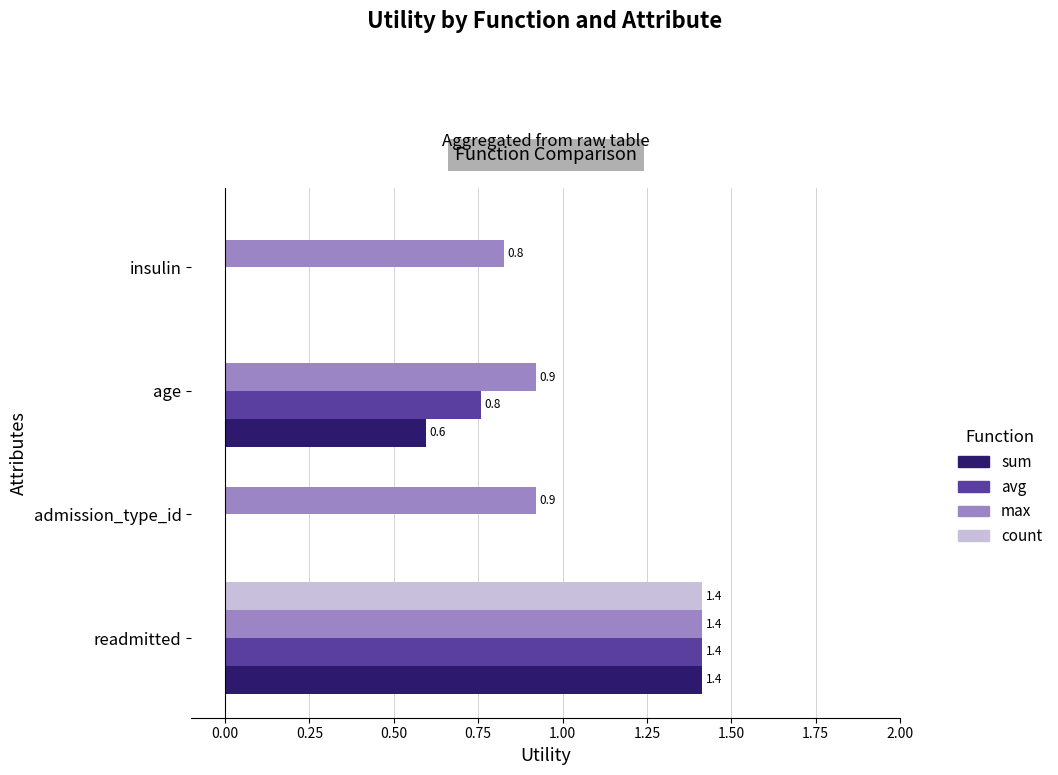

What is the approximate value of count at readmitted?

1.4